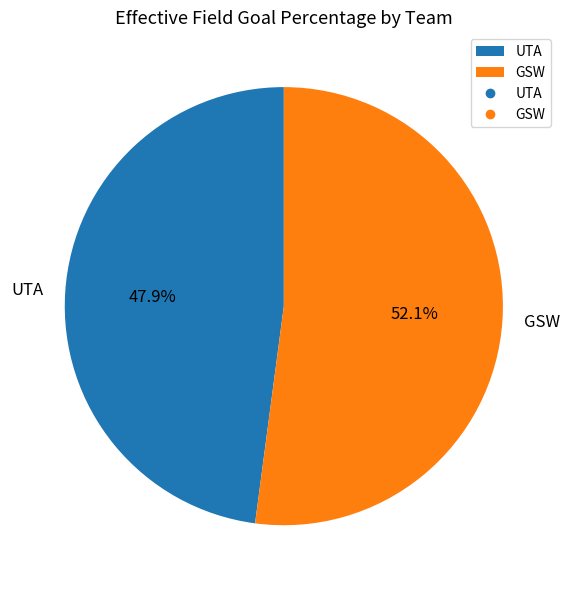

What portion of the pie excludes GSW?

47.9%